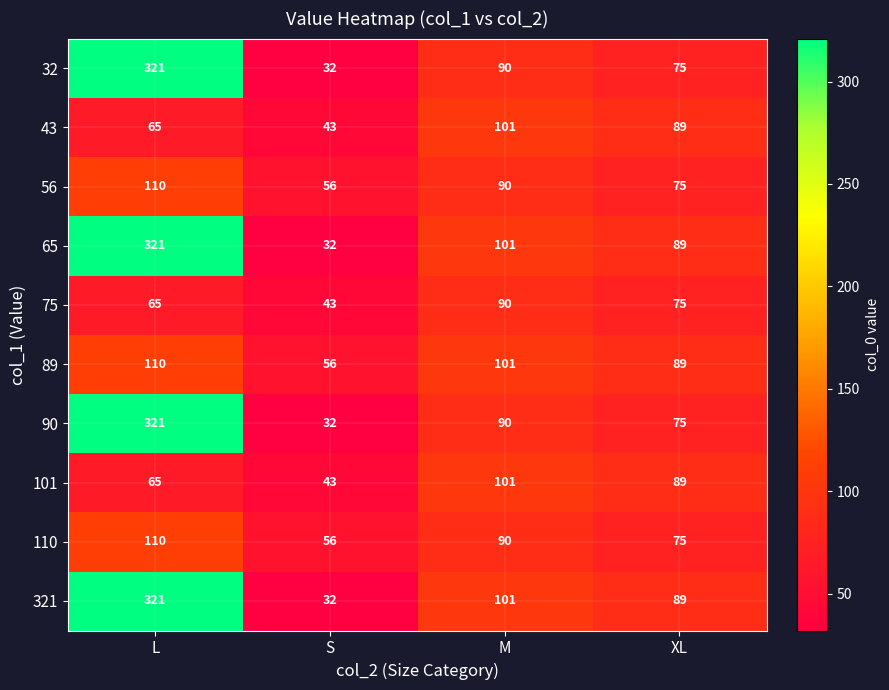

What is the spread (max minus min) of values at S?

24